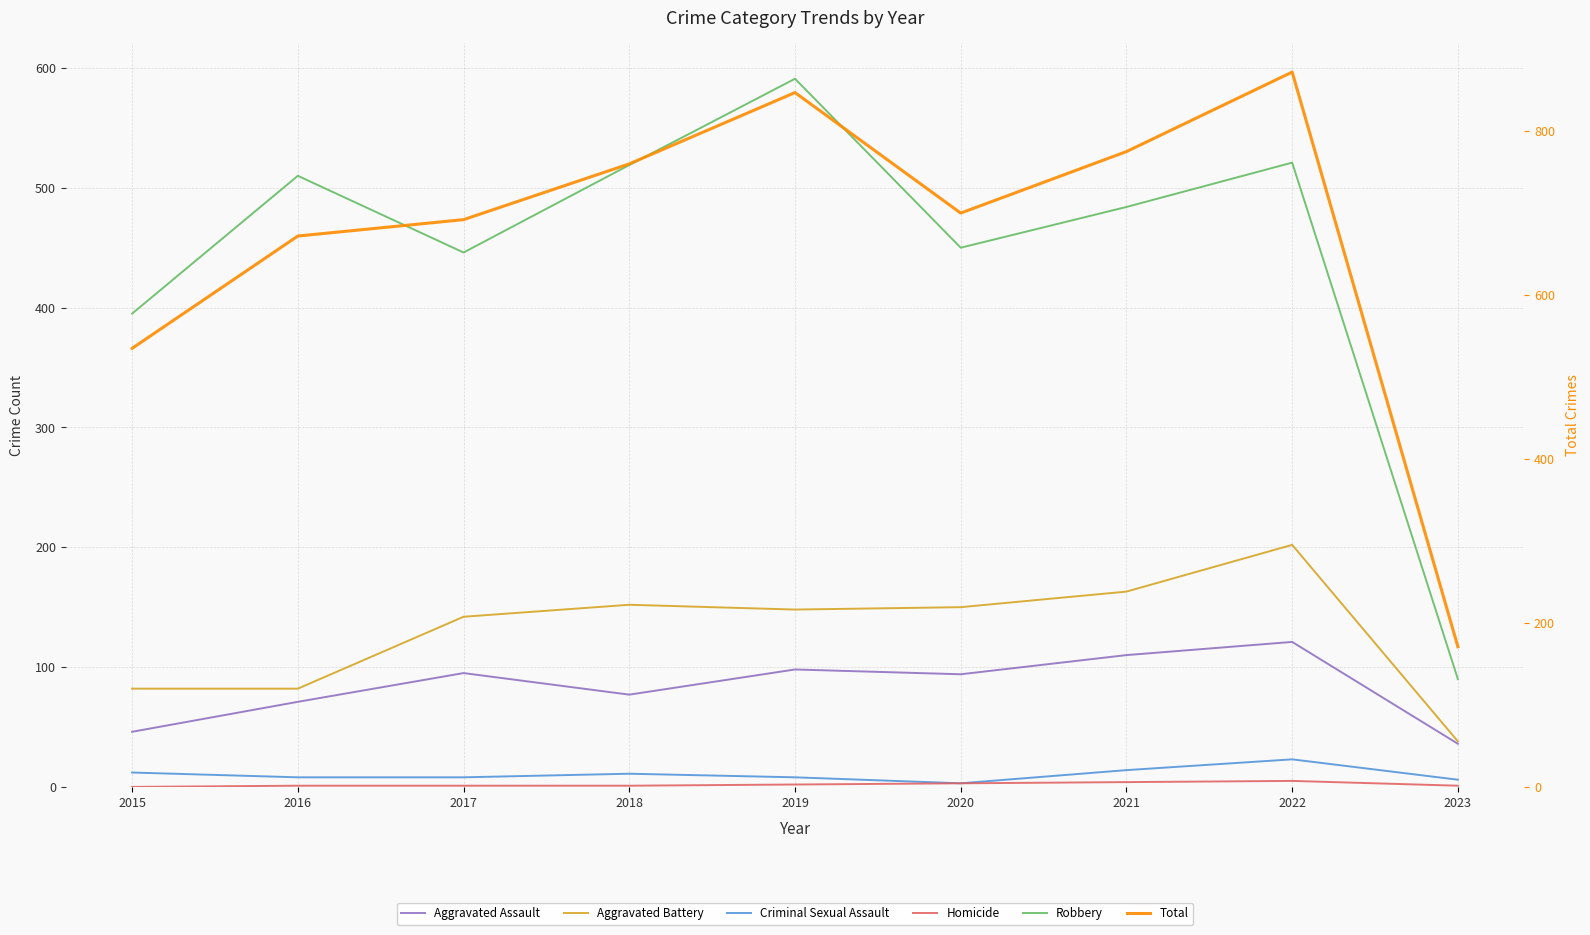

What is the difference between the highest and lowest values at 2019?

845